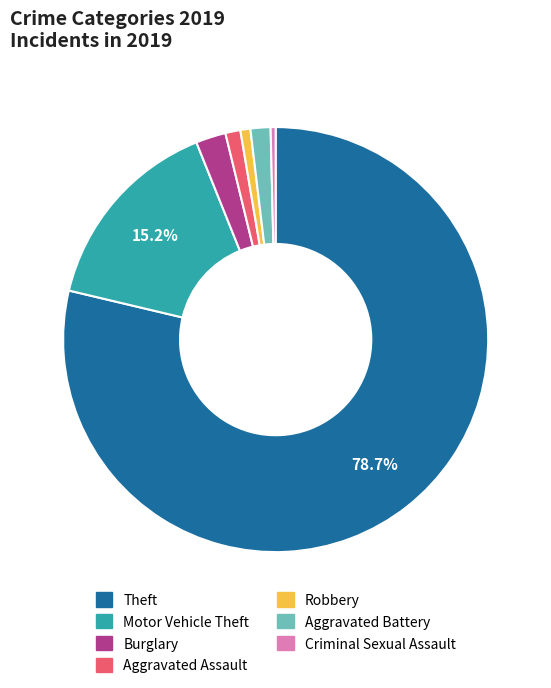

To the nearest percent, what is the combined percentage of Burglary and Theft?

81%